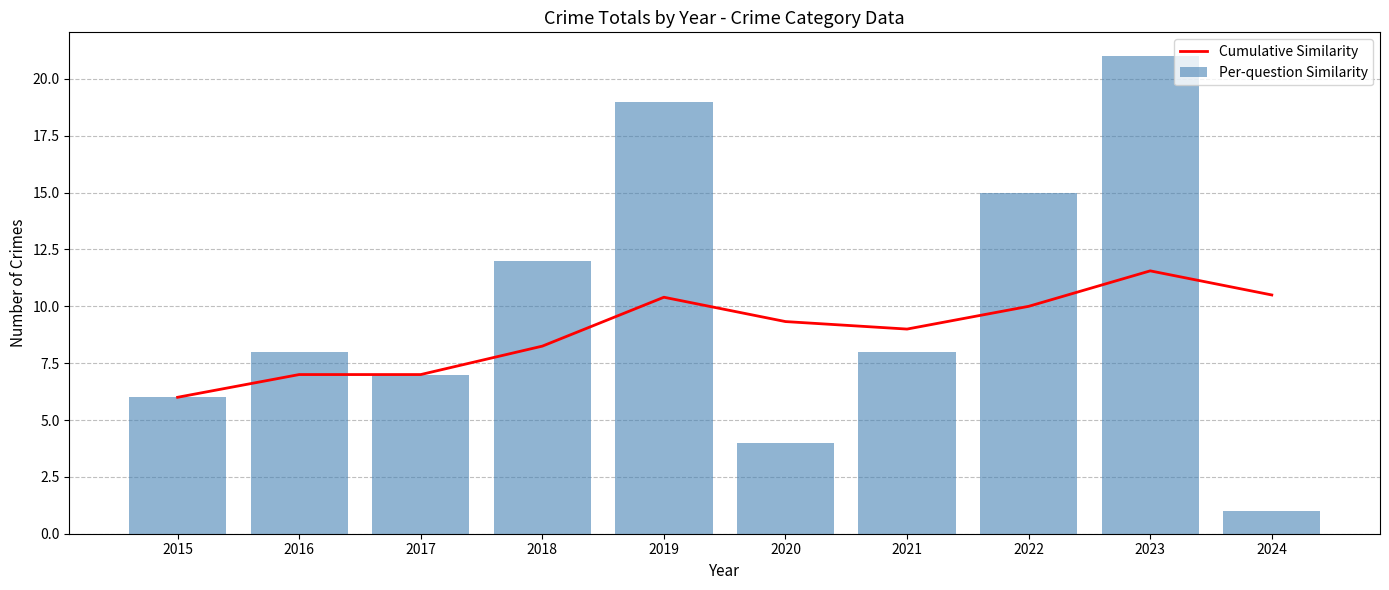

Which label corresponds to the largest value in the chart?

2023